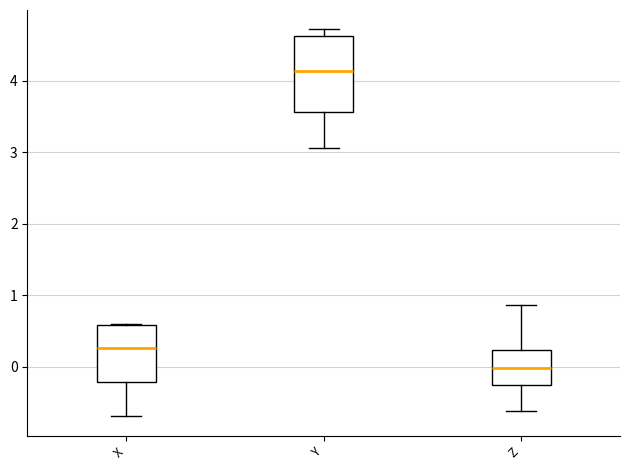

Which box's median line is the highest?

Y